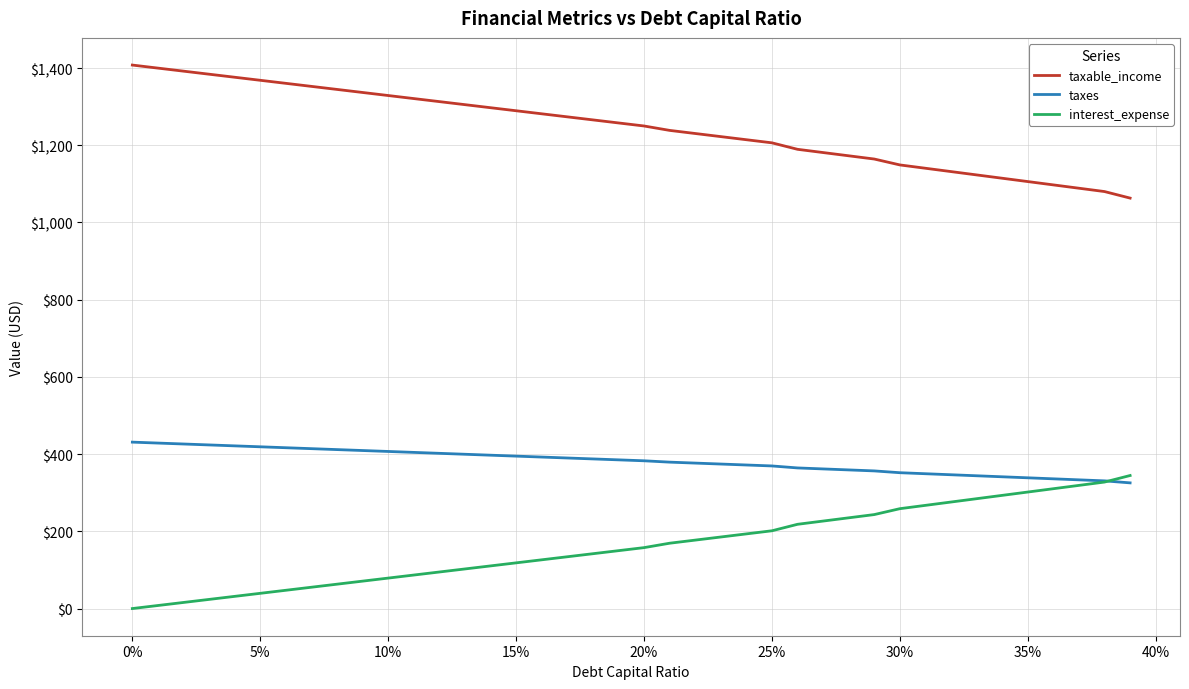

What is the highest value of the interest_expense series?

344.6